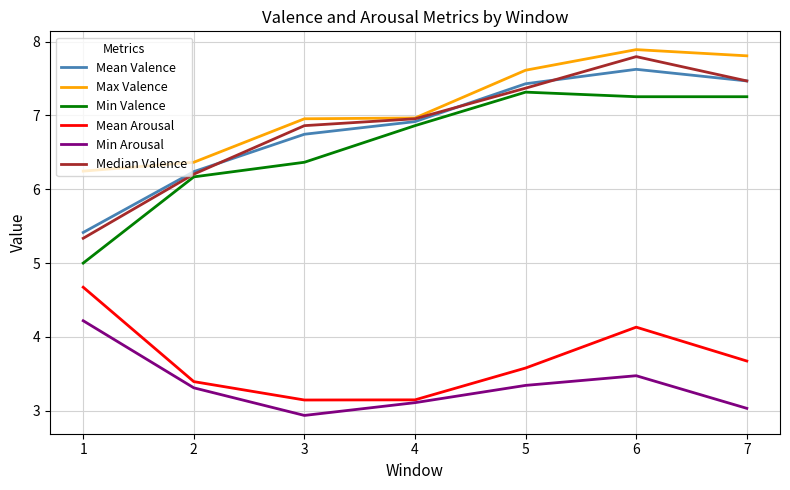

The Median Valence series shows 5.3 at 1. True or false?

True